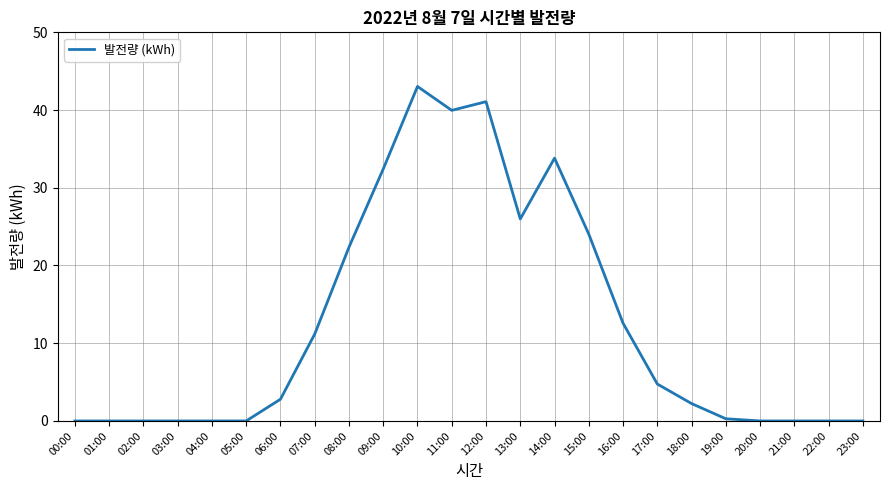

Where is the data nearest to the value 21?

08:00